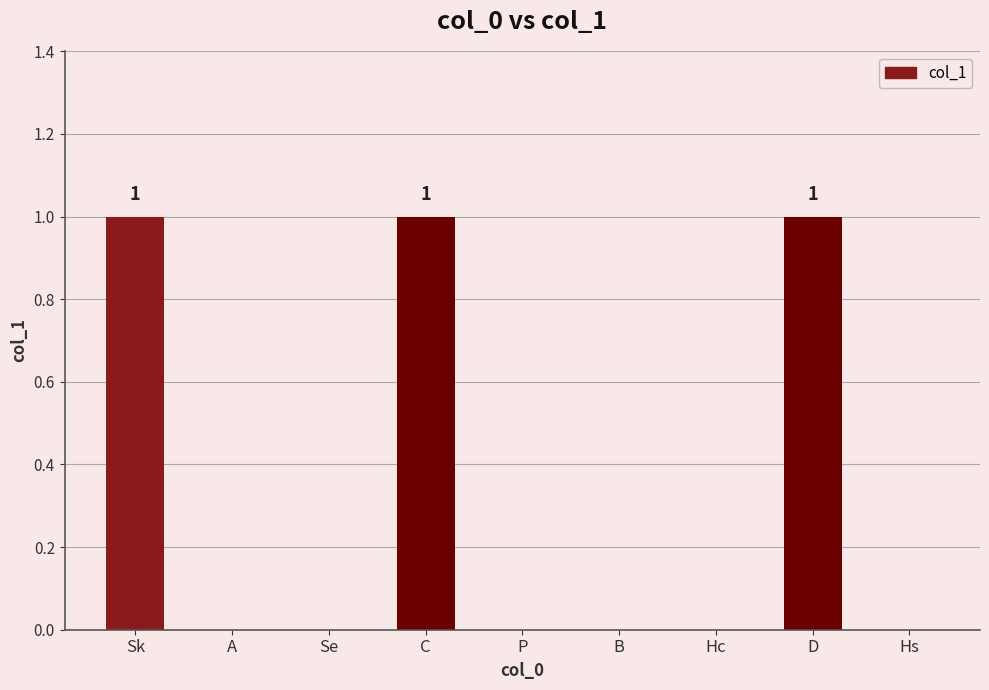

Count the number of data series in this chart.

1